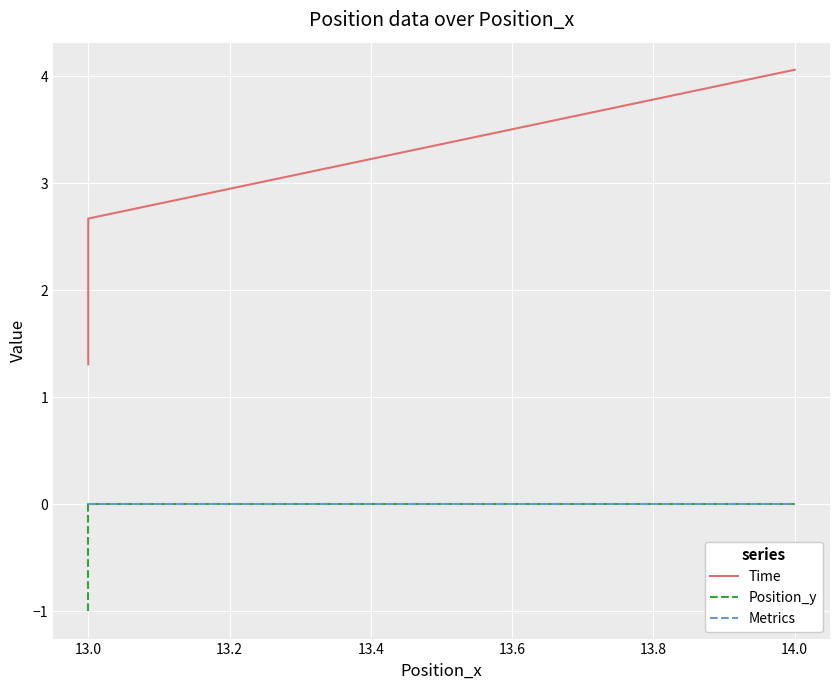

What are all the series names shown in the legend?

Time, Position_y, Metrics